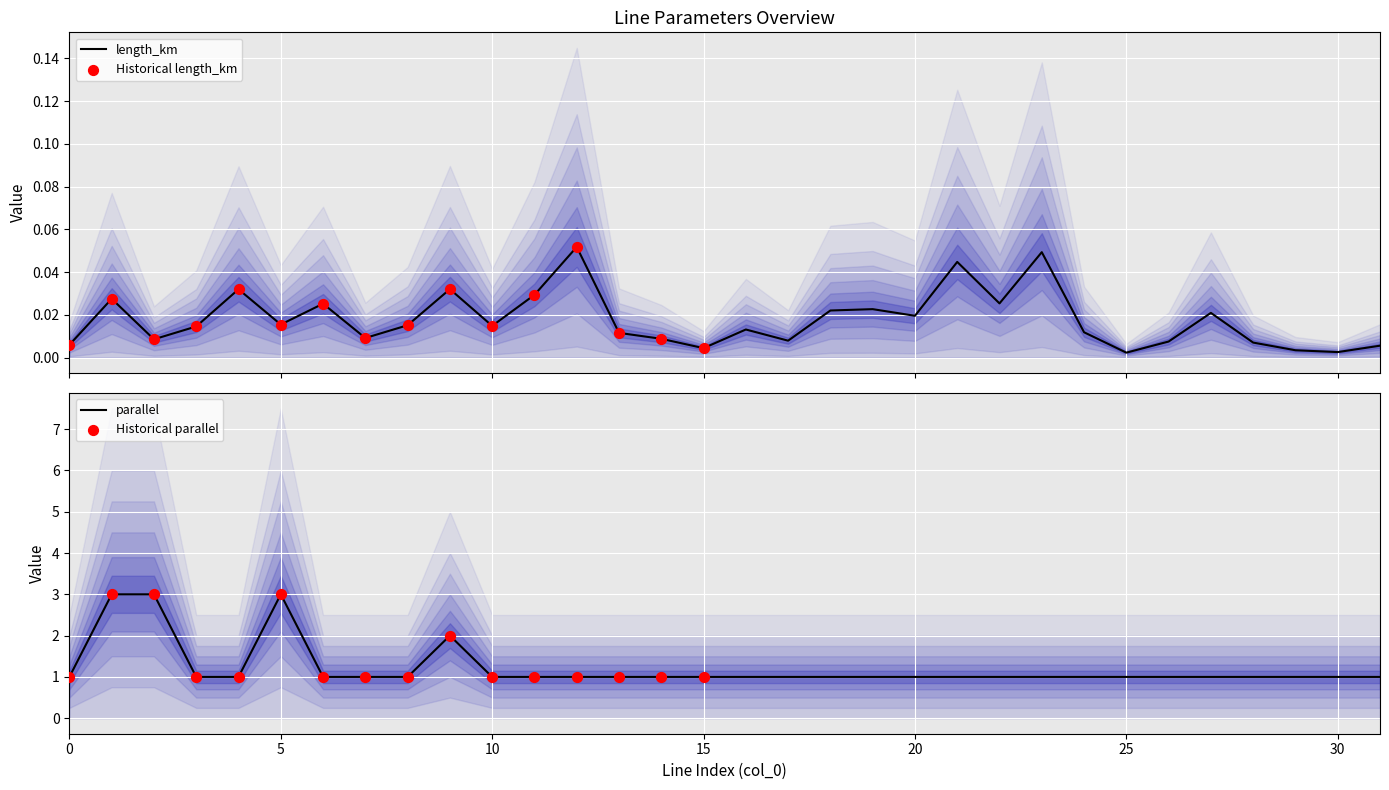

At how many categories does at least one series exceed 2?

3